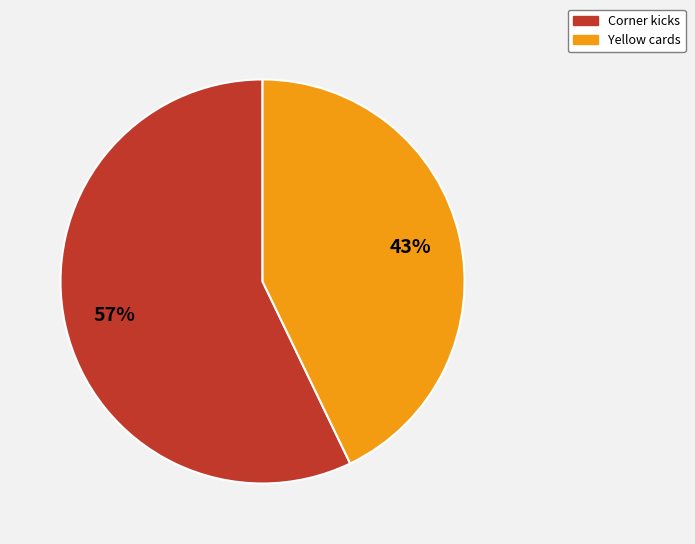

What is the smallest slice in the pie chart?

Yellow cards